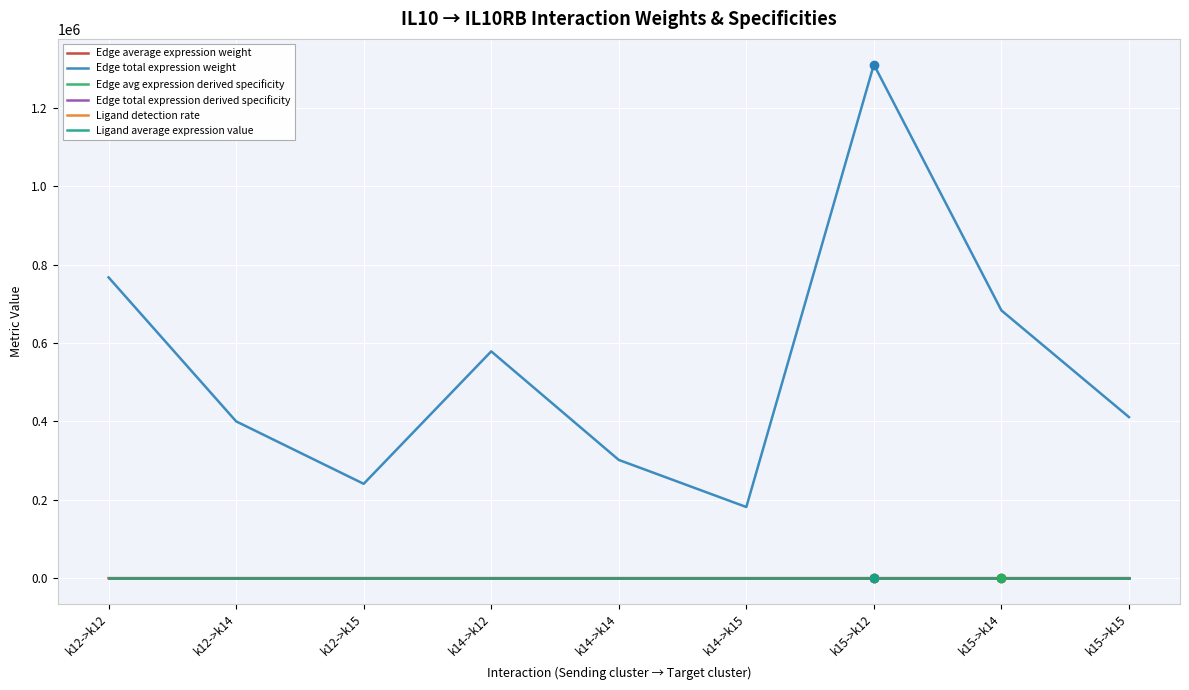

Which series has the widest spread of values?

Edge total expression weight